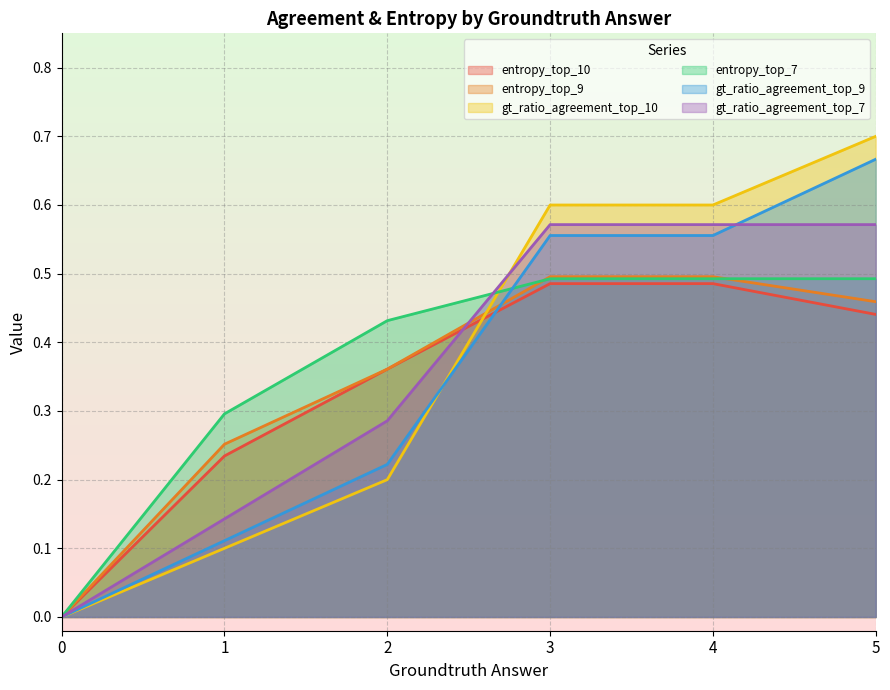

How many times do entropy_top_7 and gt_ratio_agreement_top_9 cross each other?

1